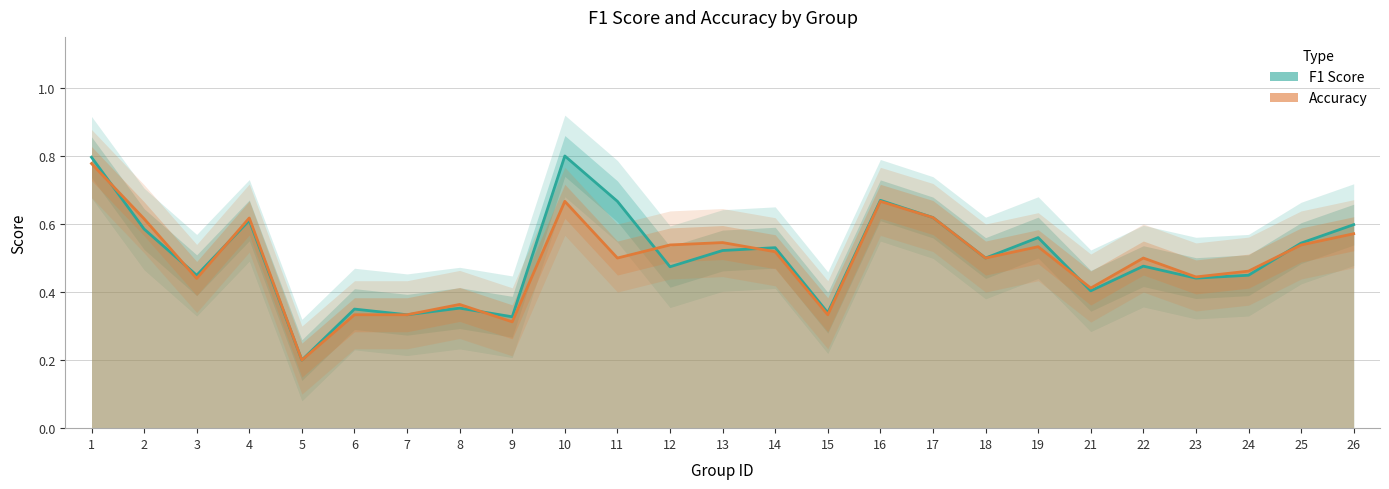

Between which two adjacent categories do accuracy and f1 first intersect?

1 and 2